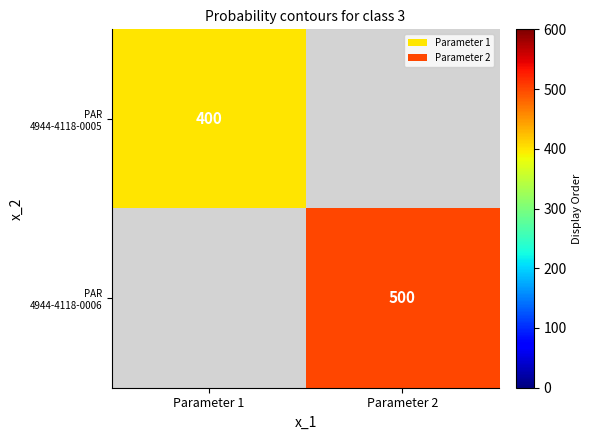

True or false: PAR 4944-4118-0006 has a value of 500.0 at Parameter 2.

True